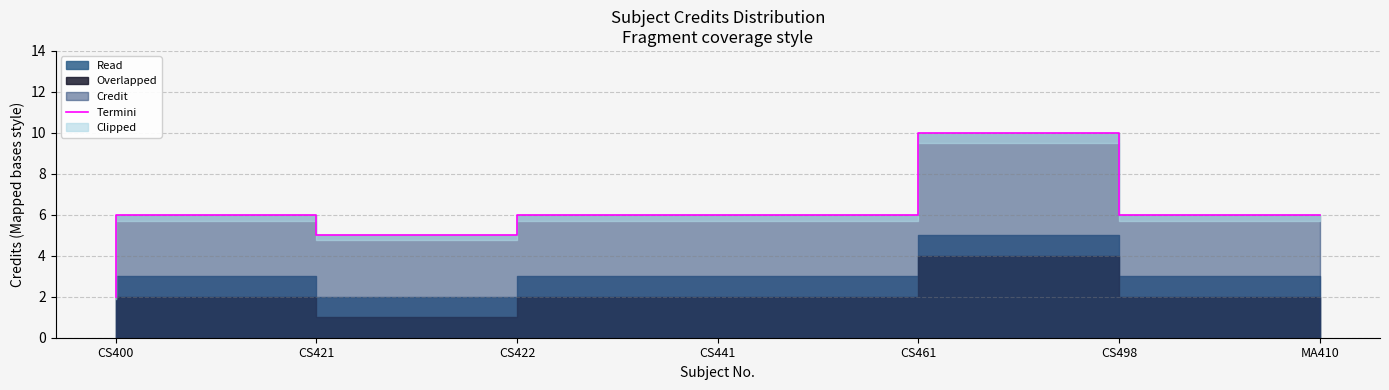

How many values are below 6?

2